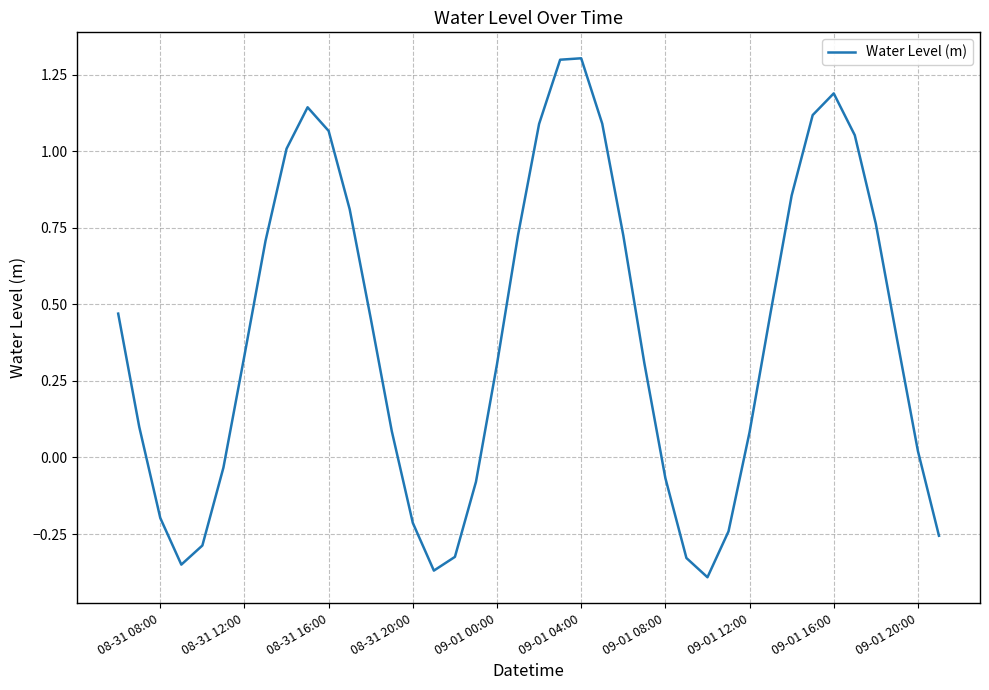

What is the difference between the maximum and minimum values?

1.7